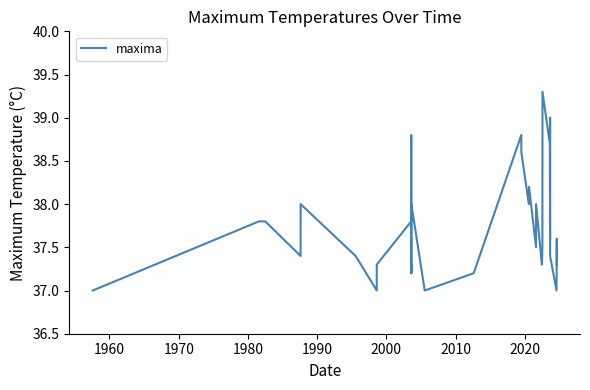

What is the average value?

37.8